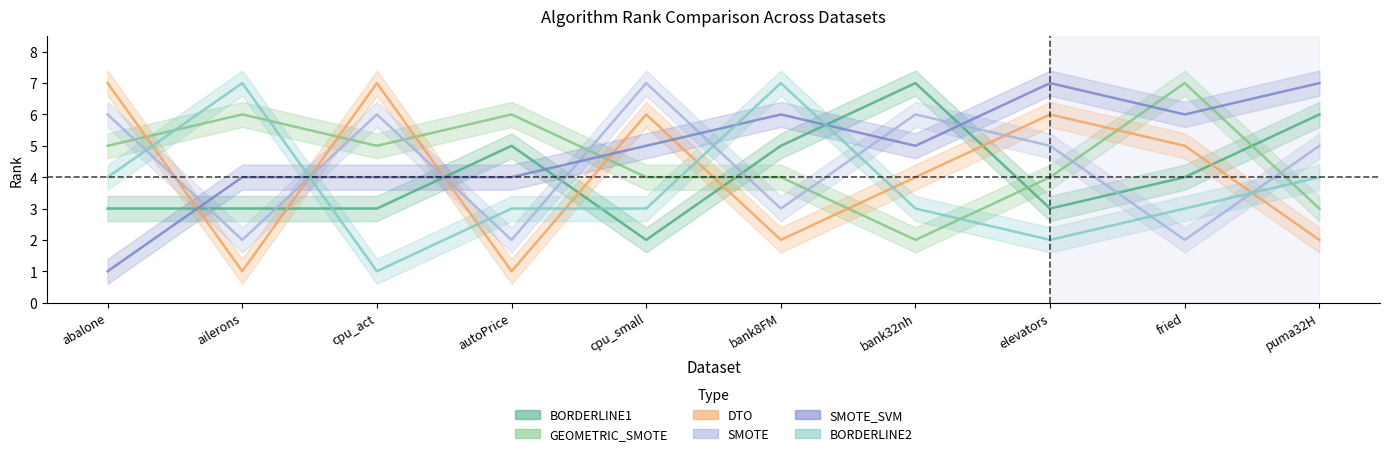

After their last crossing, which series has the higher values: RANK_DTO or RANK_SMOTE?

RANK_SMOTE